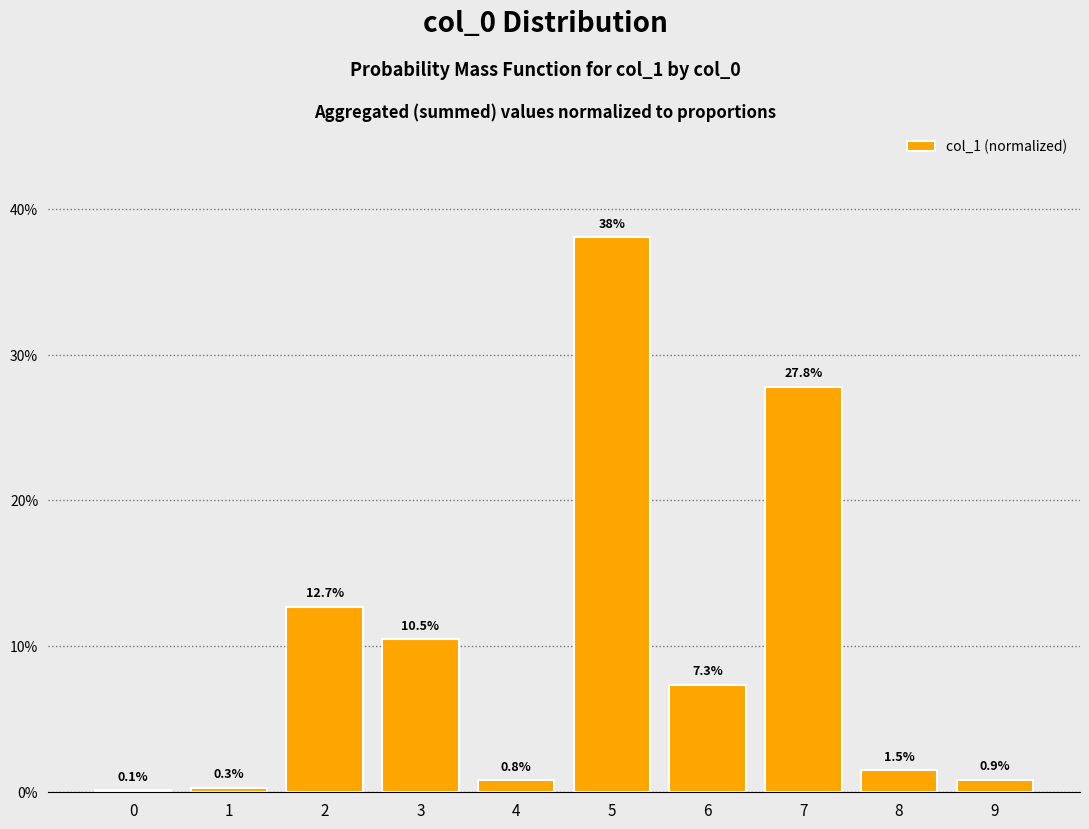

Are the bars horizontal?

No